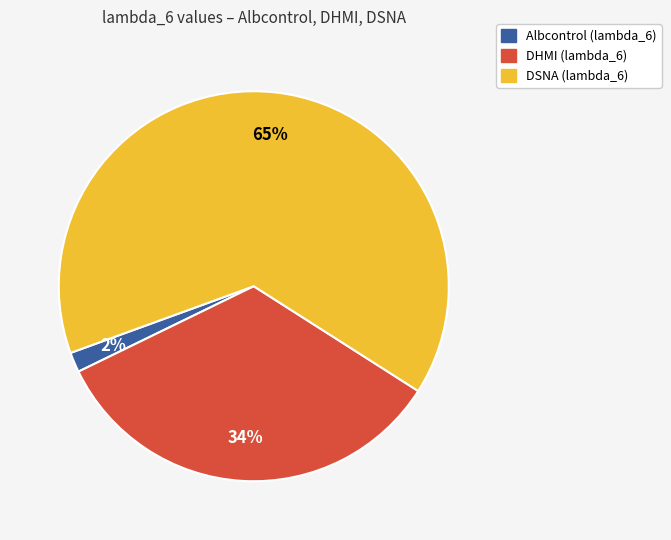

Do DHMI and Albcontrol together represent more than half of the pie?

No